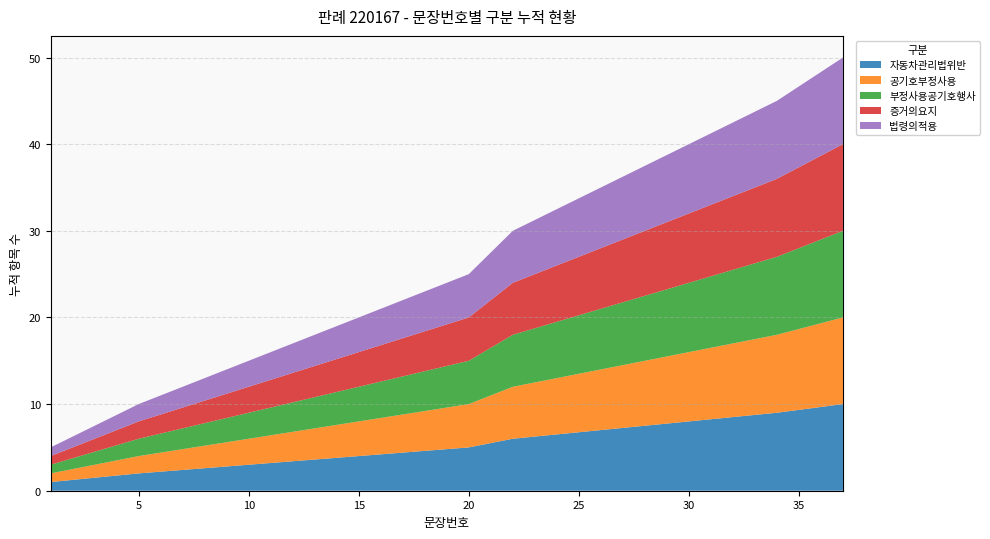

Reading left to right, extract all data points from this chart.

자동차관리법위반: 1=1	5=2	10=3	15=4	20=5	22=6	26=7	30=8	34=9	37=10
공기호부정사용: 1=1	5=2	10=3	15=4	20=5	22=6	26=7	30=8	34=9	37=10
부정사용공기호행사: 1=1	5=2	10=3	15=4	20=5	22=6	26=7	30=8	34=9	37=10
증거의요지: 1=1	5=2	10=3	15=4	20=5	22=6	26=7	30=8	34=9	37=10
법령의적용: 1=1	5=2	10=3	15=4	20=5	22=6	26=7	30=8	34=9	37=10